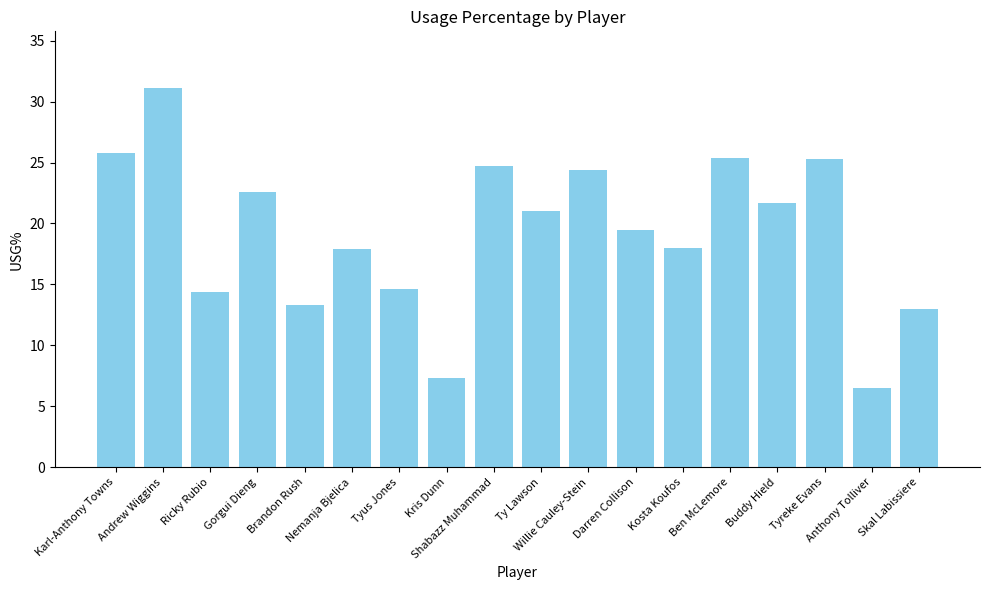

What is the change in value from Buddy Hield to Anthony Tolliver?

-15.2